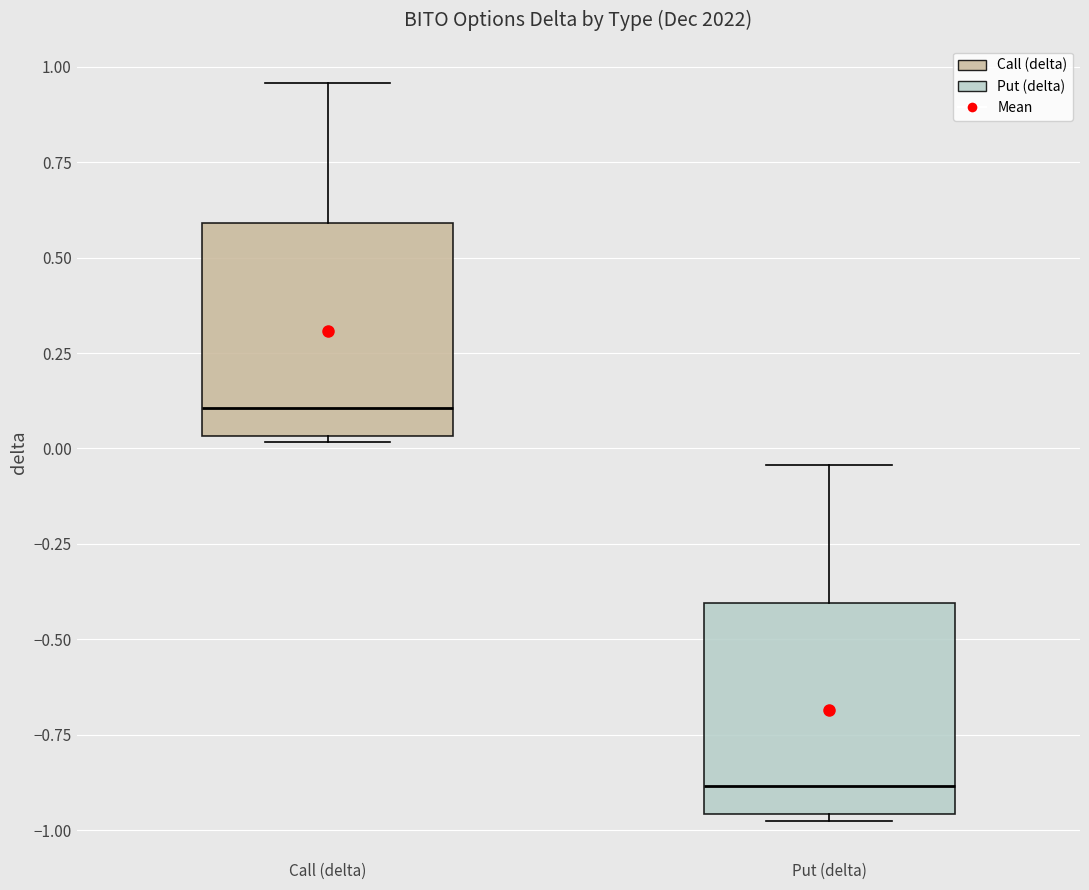

Reading left to right, transcribe this box plot: for each box, give where its median line is, the range the box spans, and where its two whiskers end, as read against the y-axis. The values are not printed on the chart, so give them approximately, as read against the axis.

Call (delta): median 0.10, box 0.05 to 0.60, whiskers 0.00 to 0.95
Put (delta): median -0.90, box -0.95 to -0.40, whiskers -1.00 to -0.05